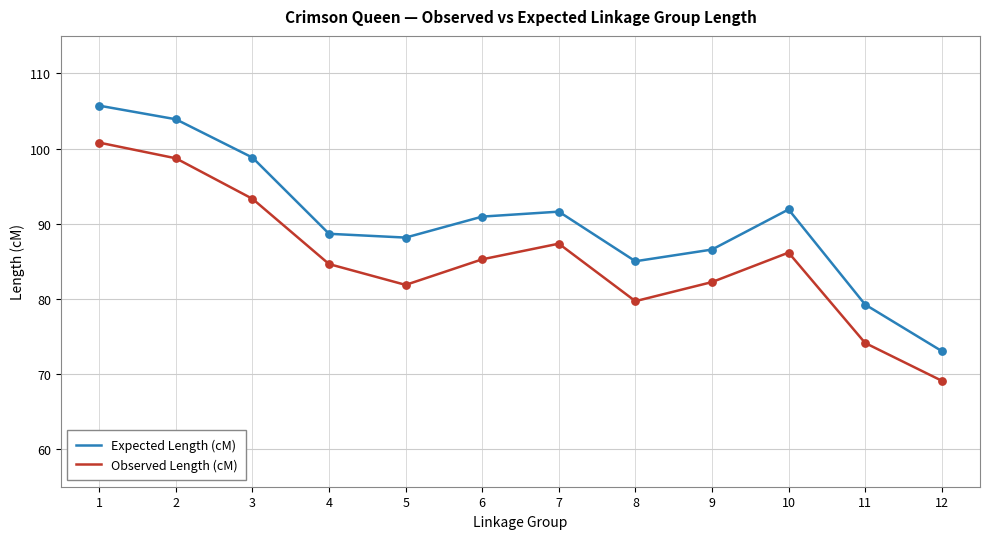

Which series changed the most between 3 and 6?

Observed Length (cM)